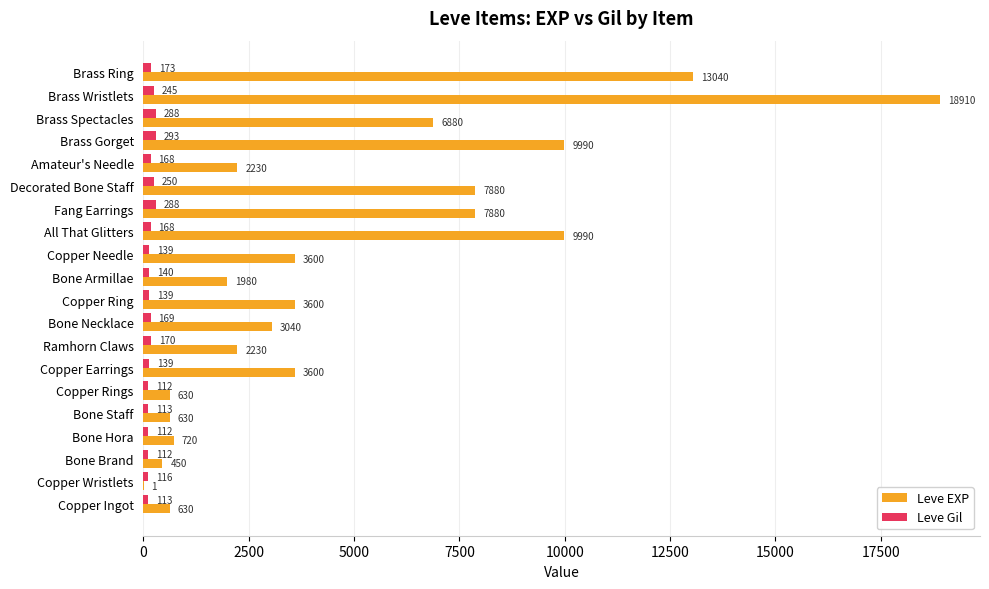

Between Brass Gorget and Brass Ring, which series saw the biggest shift?

Leve EXP